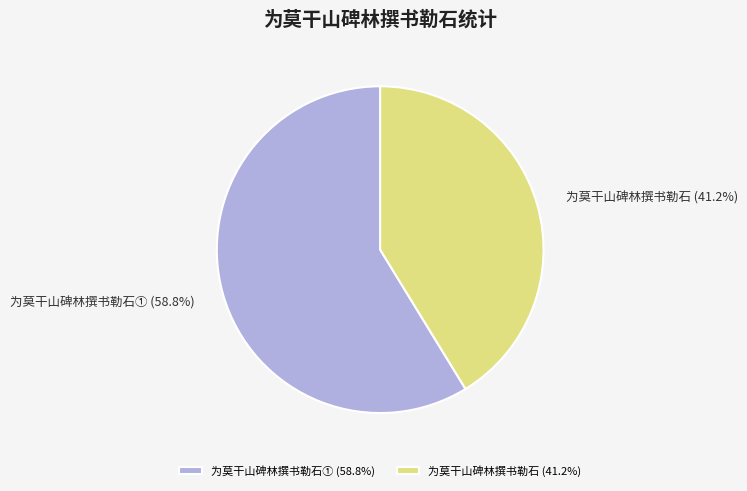

What percentage is the 为莫干山碑林撰书勒石① slice, to the nearest percent?

59%